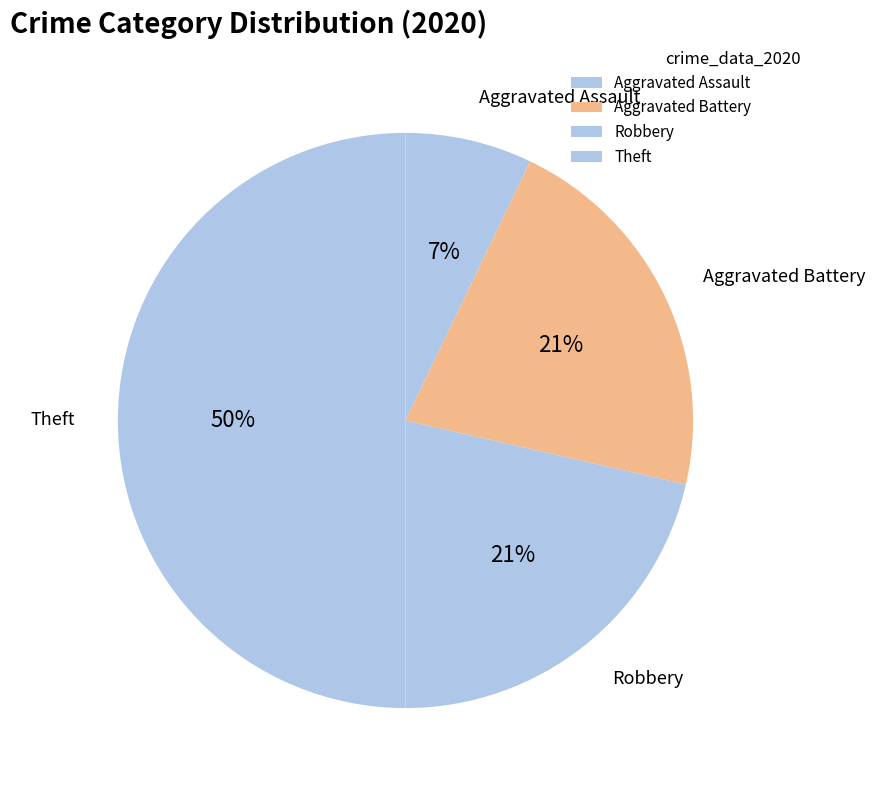

How many slices are in this pie chart?

4